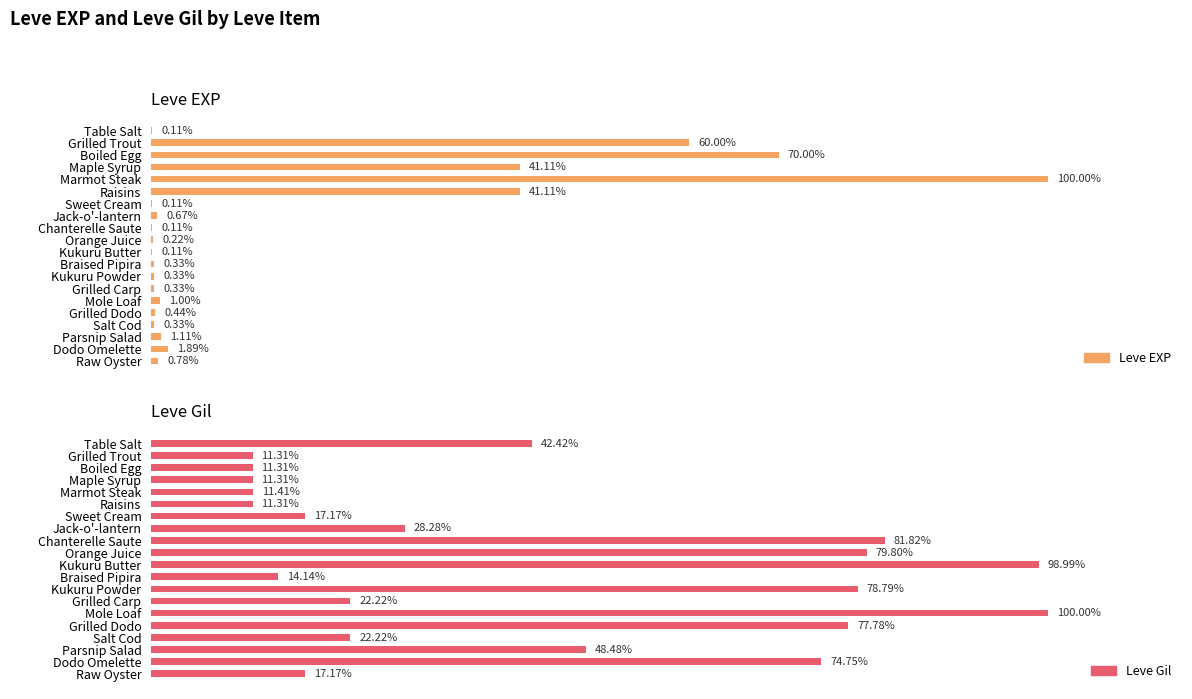

Which series has the largest total across all categories?

Leve Gil